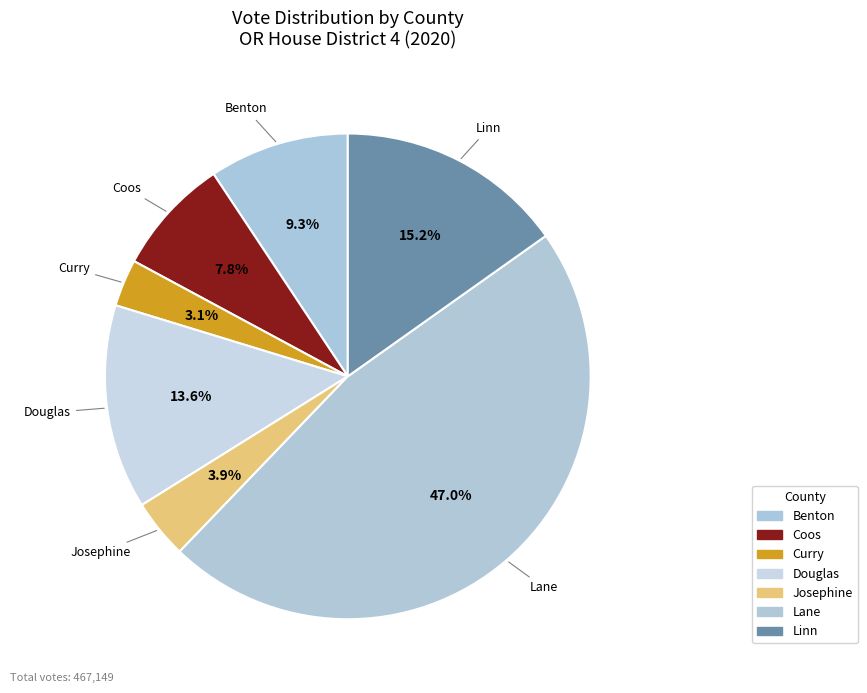

How many segments does this pie chart have?

7